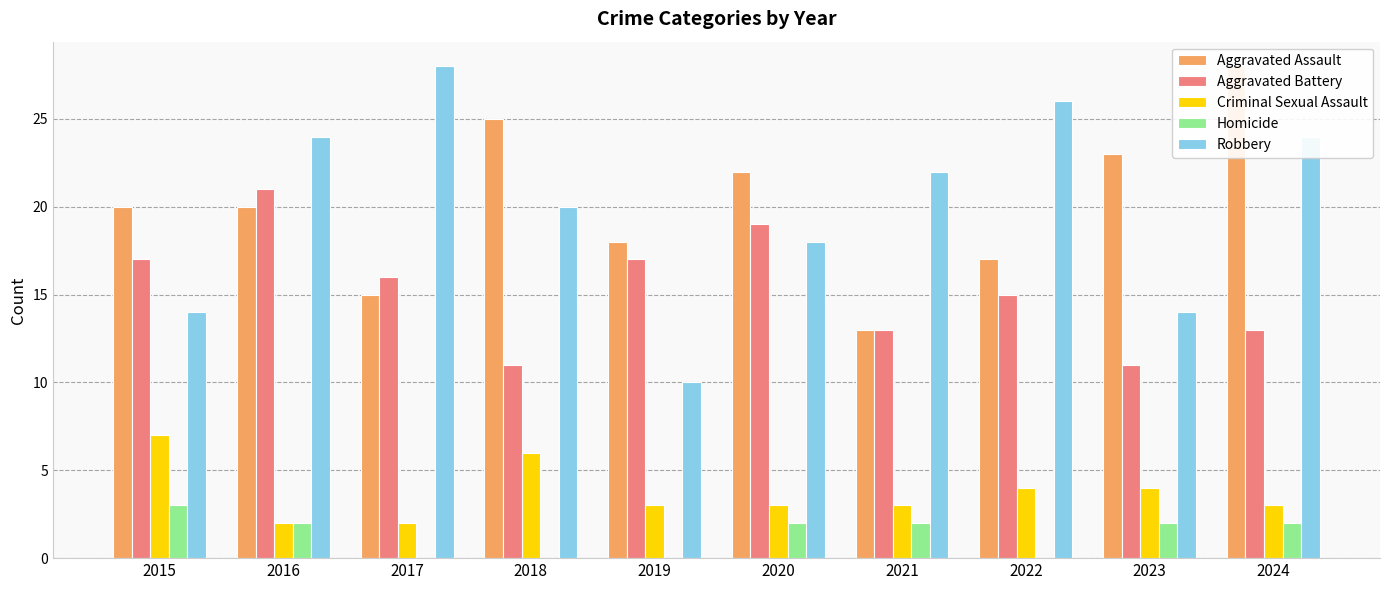

Rank the series by their maximum value, from lowest to highest.

Homicide, Criminal Sexual Assault, Aggravated Battery, Aggravated Assault, Robbery